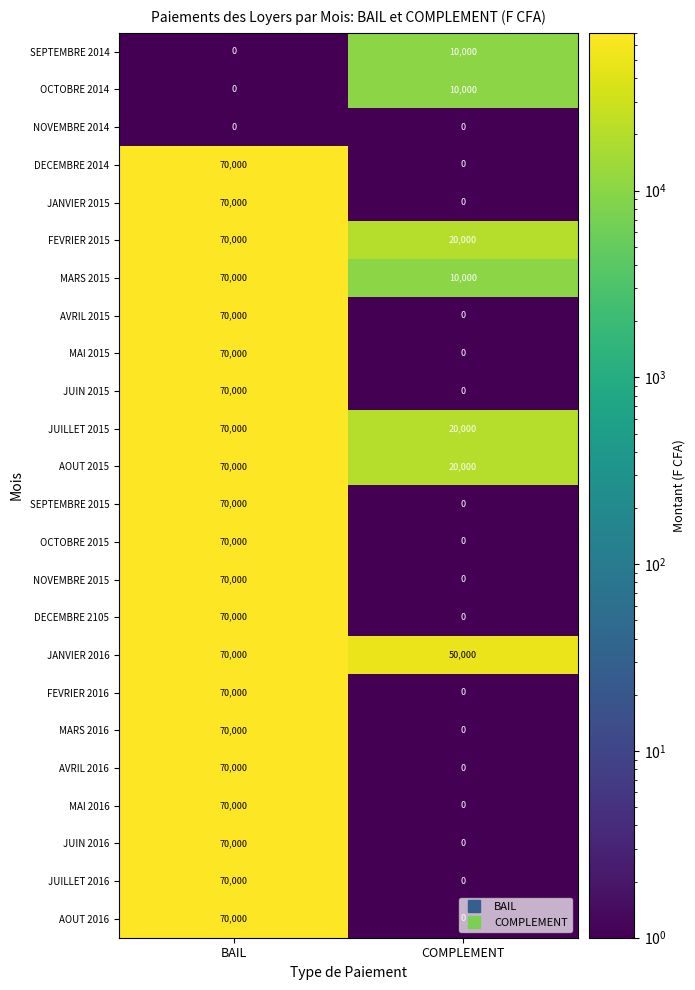

Which label corresponds to the largest value in the chart?

BAIL